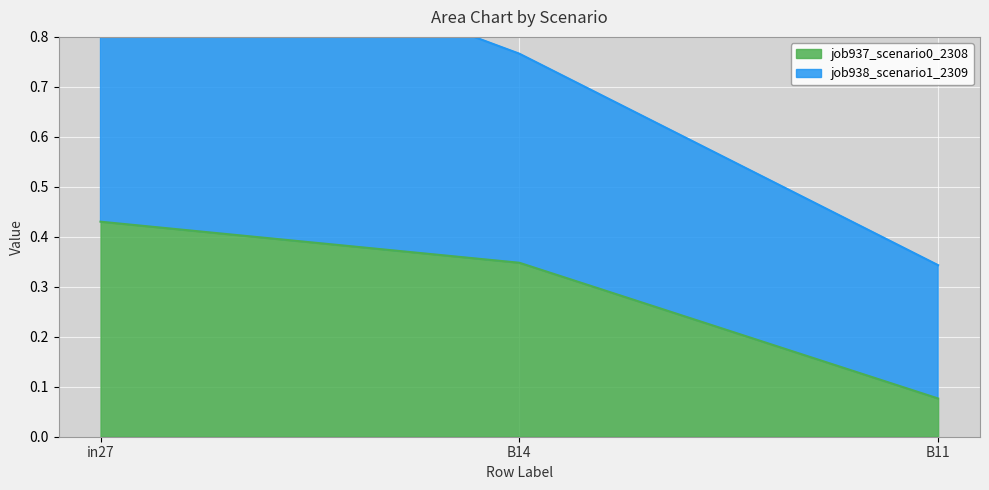

Which category has the lowest value across all series?

B11